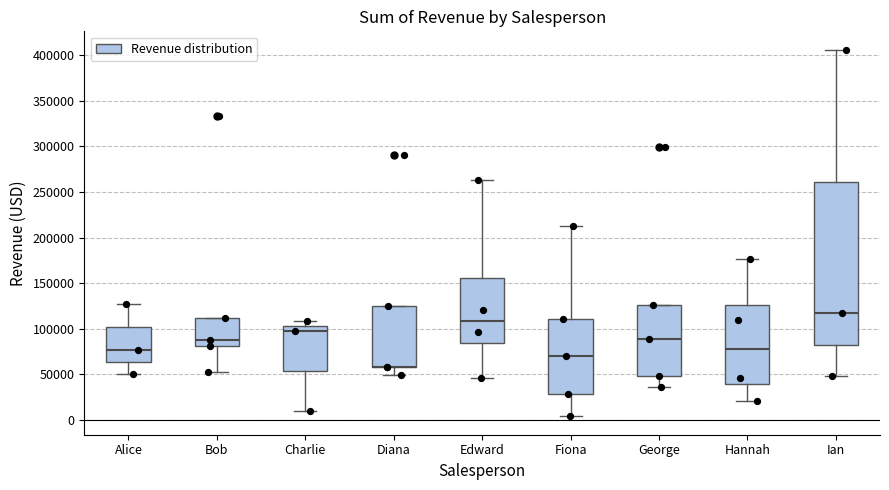

Reading left to right, read every box against the y-axis: the position of its median line, the range the box covers, and the ends of its whiskers. The values are not printed on the chart, so give them approximately, as read against the axis.

Alice: median 75000, box 65000 to 100000, whiskers 50000 to 125000
Bob: median 90000, box 80000 to 110000, whiskers 55000 to 110000
Charlie: median 100000, box 55000 to 105000, whiskers 10000 to 110000
Diana: median 60000 (drawn on the box's lower edge), box 60000 to 125000, whiskers 50000 to 125000
Edward: median 110000, box 85000 to 155000, whiskers 45000 to 265000
Fiona: median 70000, box 30000 to 110000, whiskers 5000 to 215000
George: median 90000, box 50000 to 125000, whiskers 35000 to 125000
Hannah: median 80000, box 40000 to 125000, whiskers 20000 to 175000
Ian: median 115000, box 85000 to 260000, whiskers 50000 to 405000